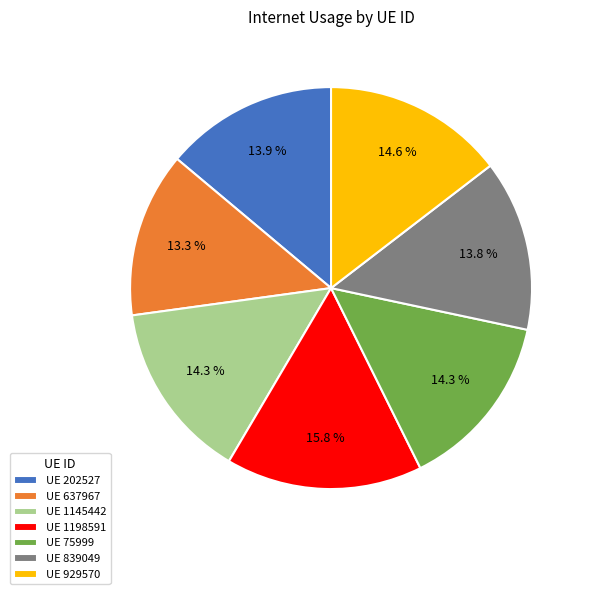

Which slice is the largest?

UE 1198591